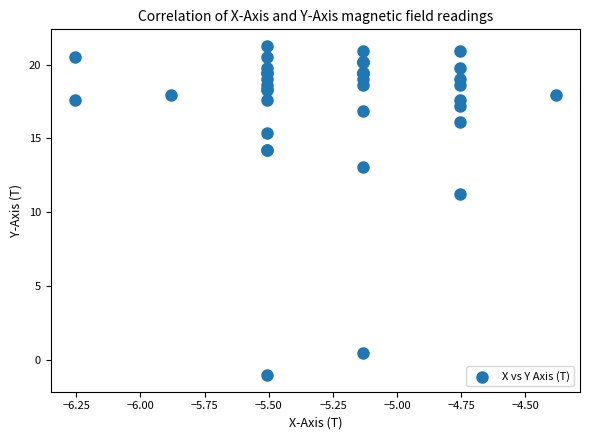

What Y value in the scatter plot is closest to 10?

11.2